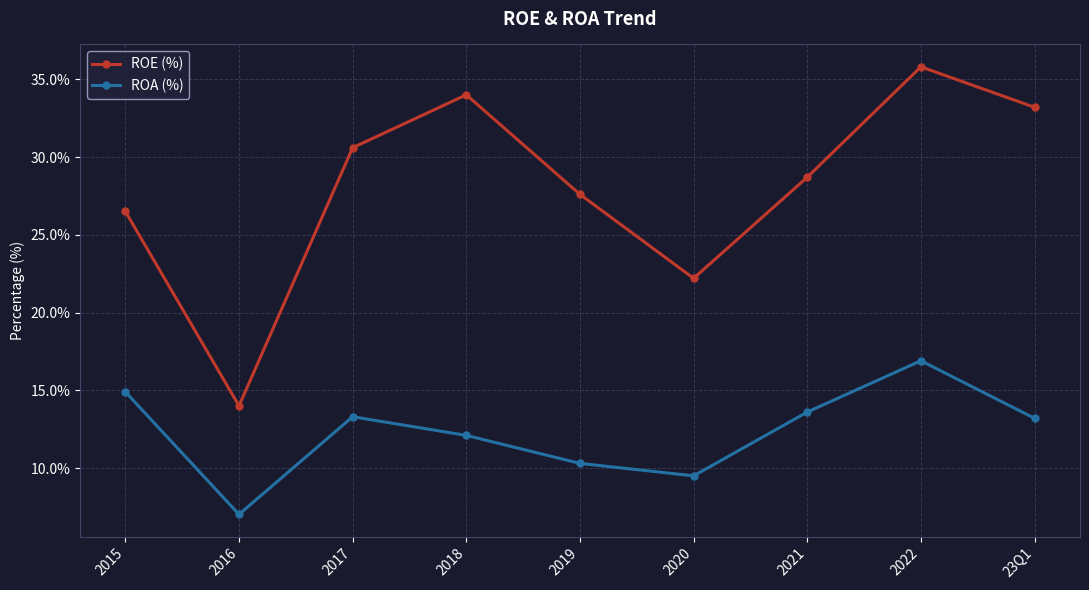

At which label is ROA (%) closest to 11?

2019